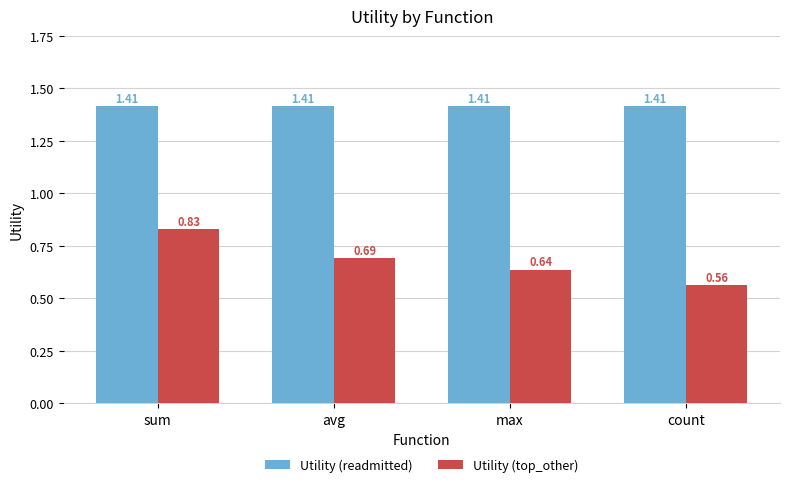

At which category is the sum across all series the highest?

sum